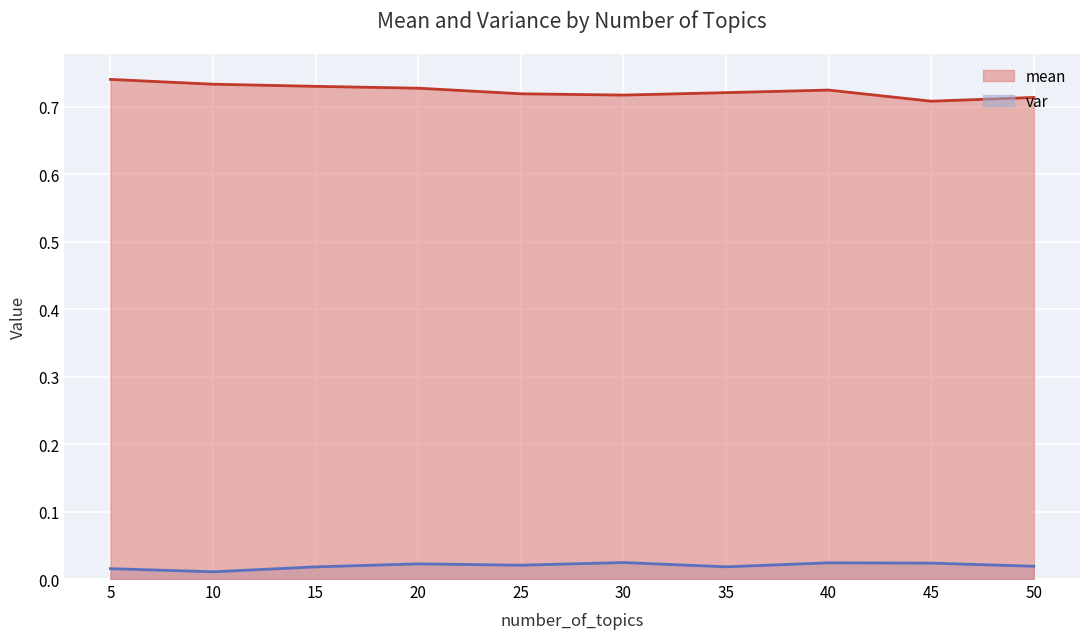

How many var values are between 0 and 1?

10